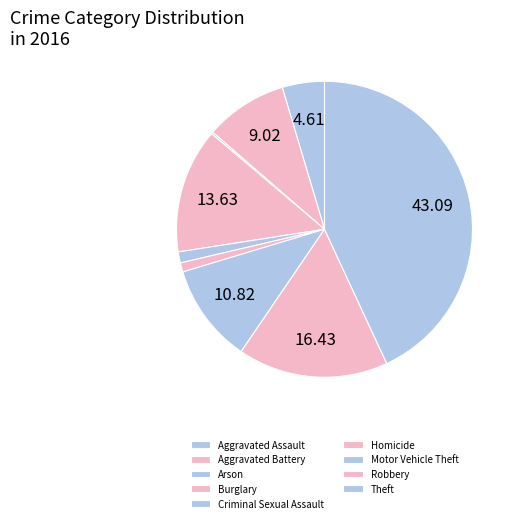

To the nearest percent, what is the difference between the Criminal Sexual Assault and Motor Vehicle Theft slice percentages?

10%